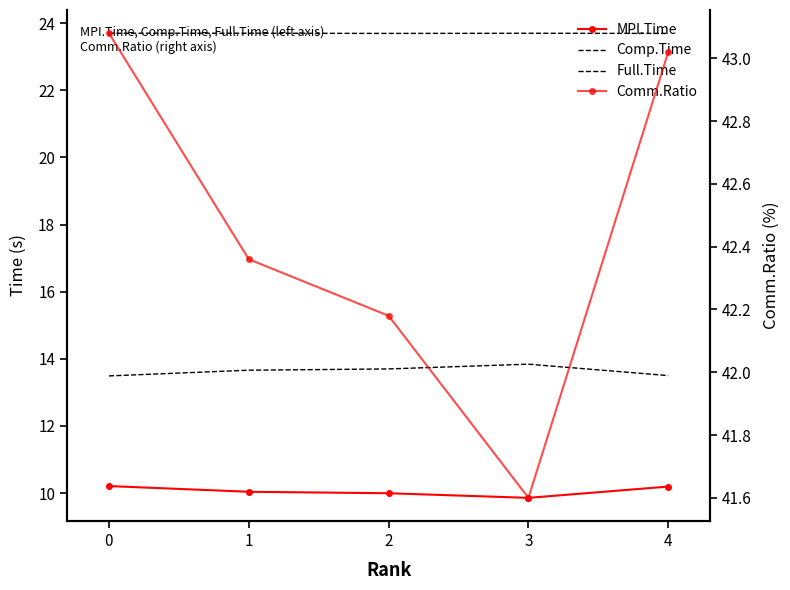

Which category has the lowest value in the Comm.Ratio series?

3